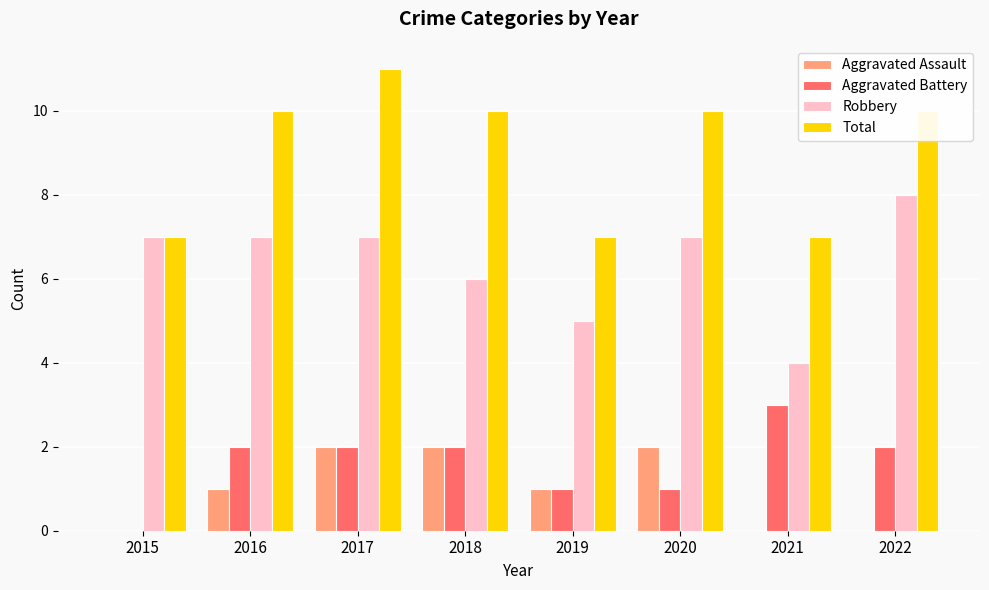

Which series has the largest total across all categories?

Total